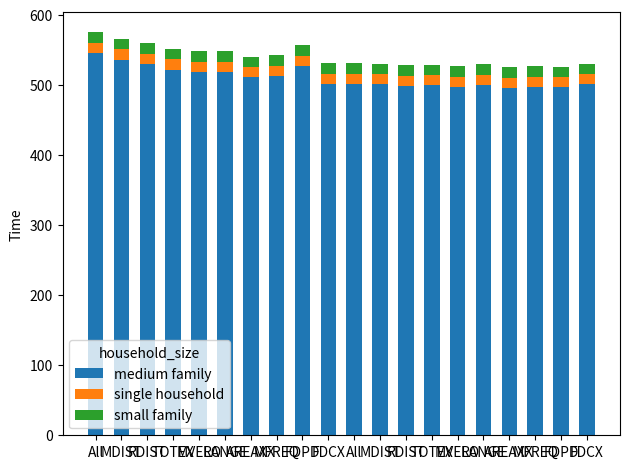

Are the bars horizontal?

No